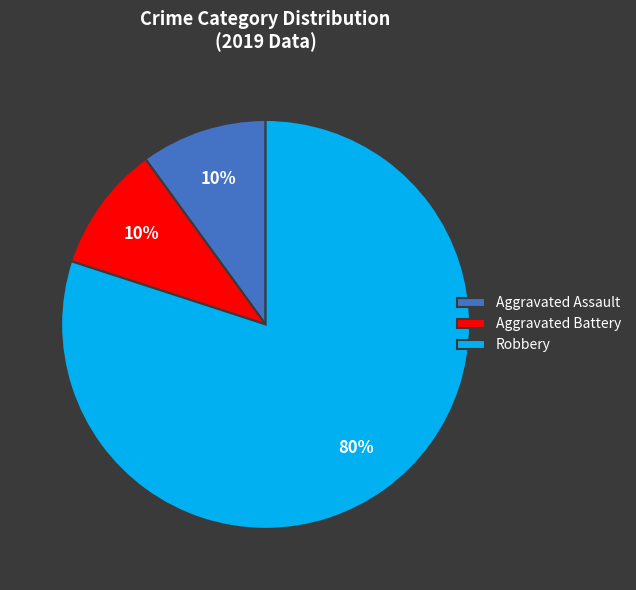

What is the largest slice in the pie chart?

Robbery